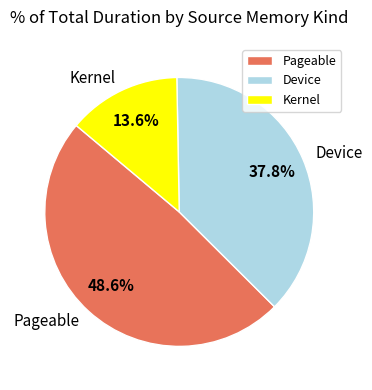

What is the ratio of the value at Pageable to the value at Kernel?

3.6